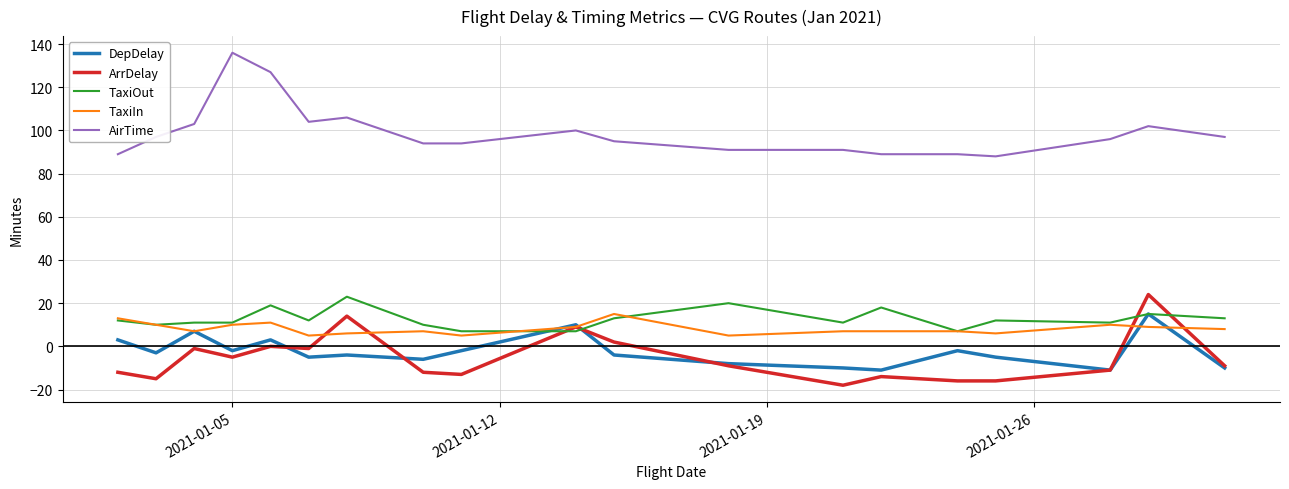

True or false: TaxiOut and ArrDelay cross at least once.

True